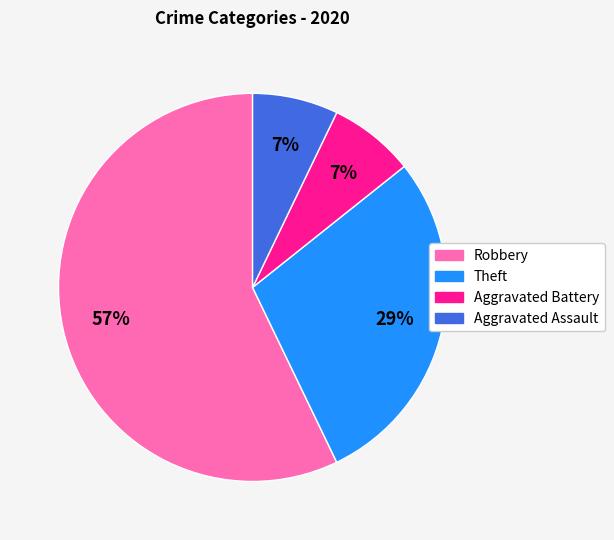

To the nearest percent, what percentage of the pie is Aggravated Assault?

7%